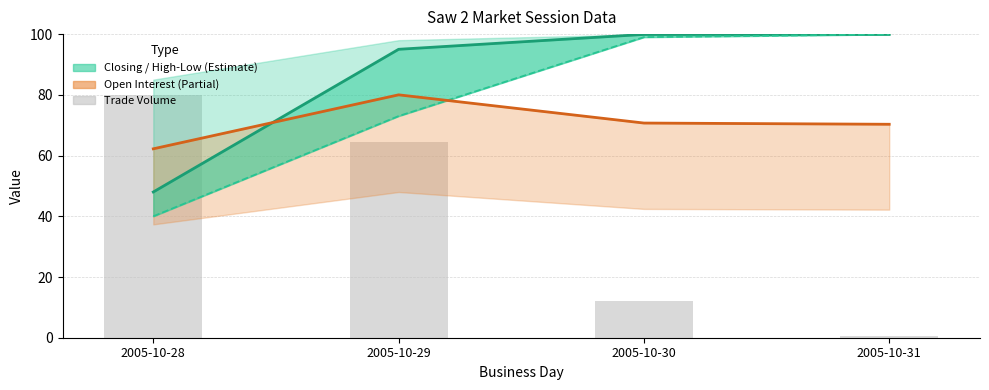

What is the difference between the second highest and second lowest values in the session trade volume series?

52.2